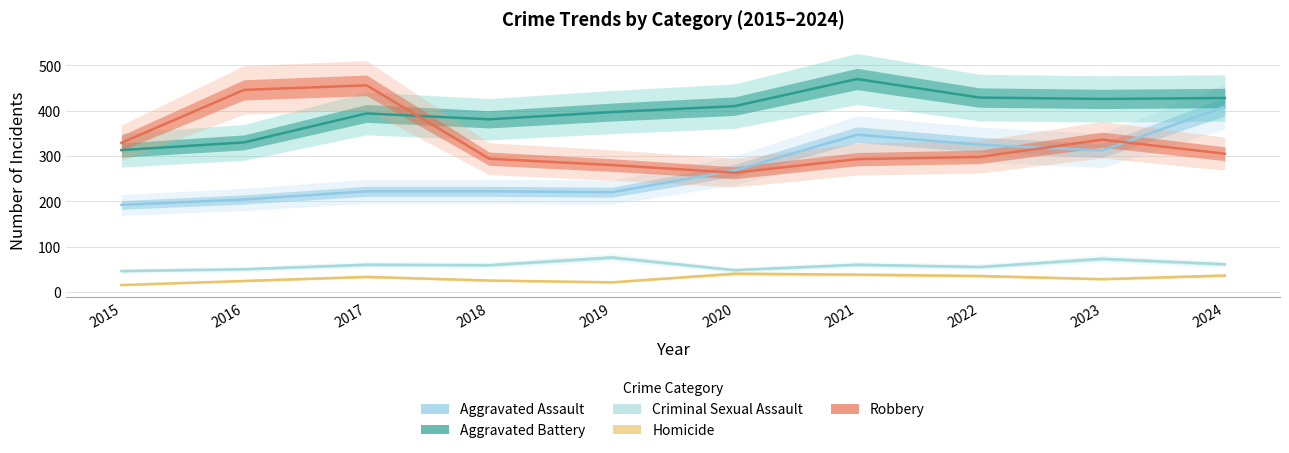

What is the value of the Criminal Sexual Assault point at the 3rd from the left?

60